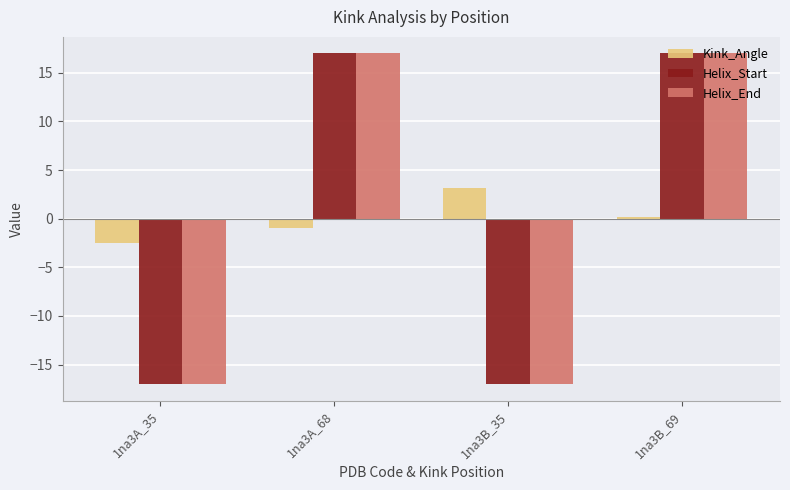

What is the value of the Helix_Start bar at the 4th from the left?

17.0